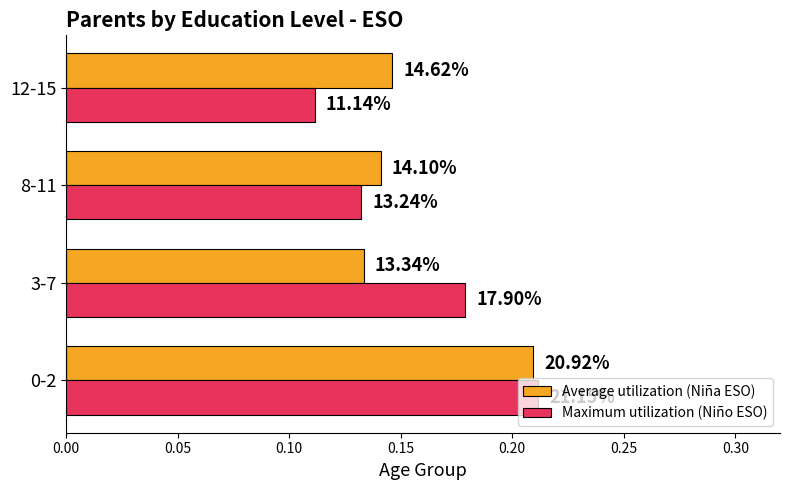

What are all the series names shown in the legend?

Average utilization (Niña ESO), Maximum utilization (Niño ESO)